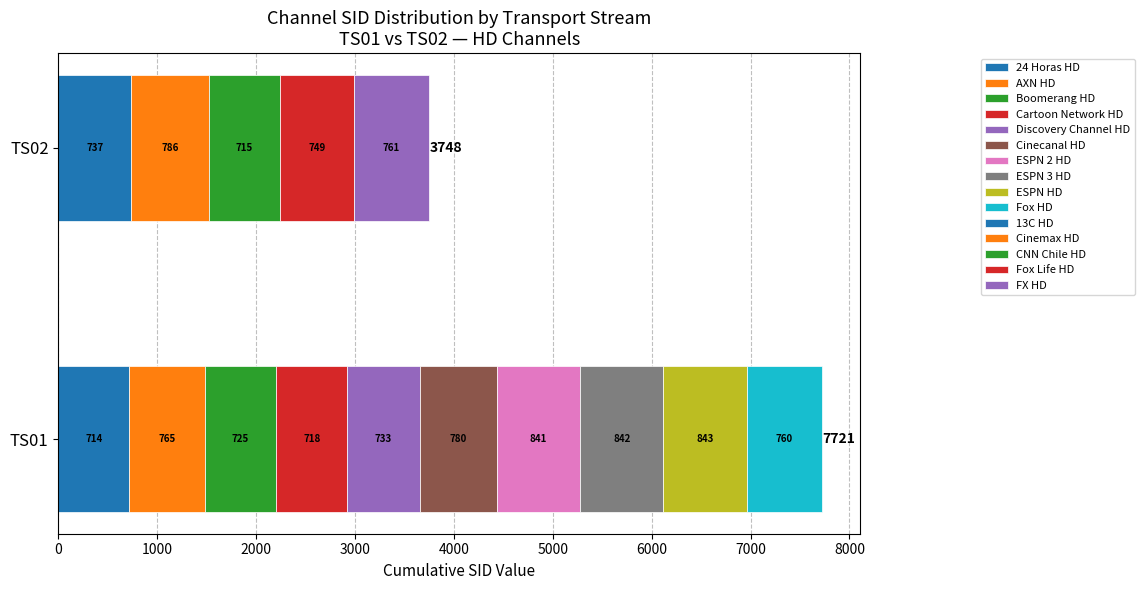

What is the label of the 9th bar from the right?

TS01